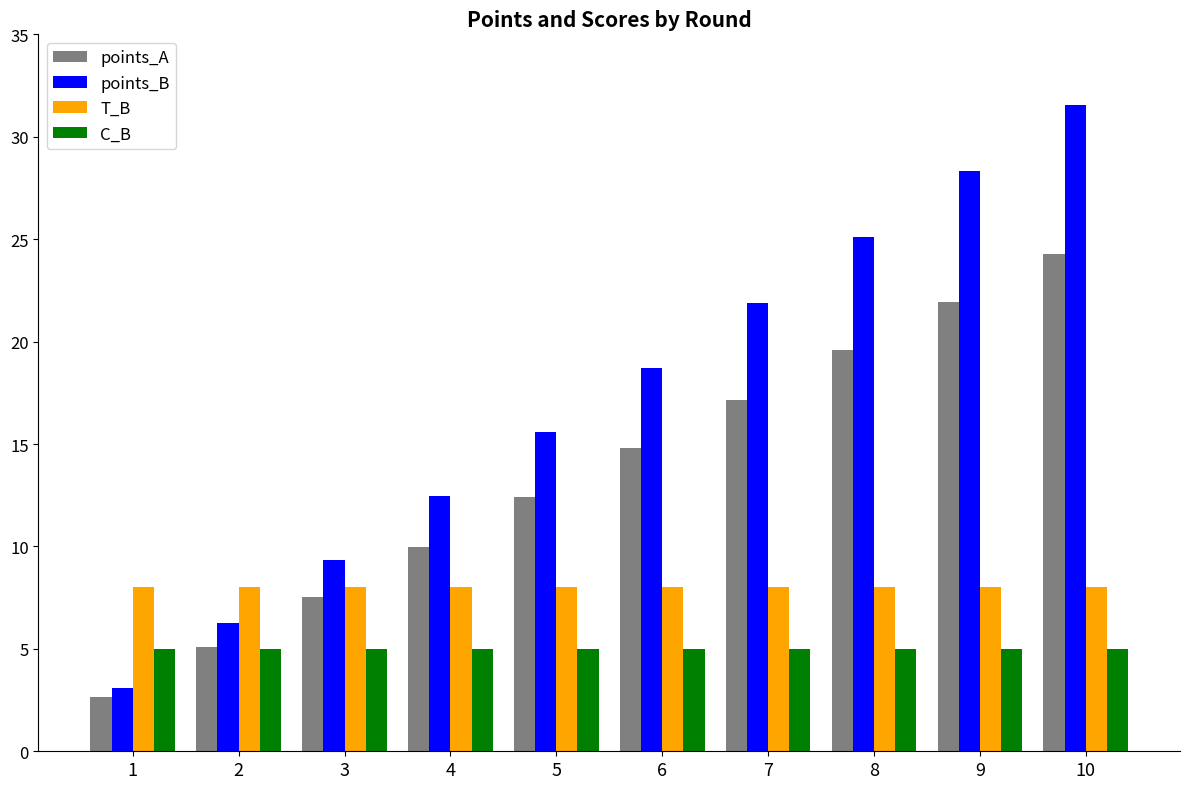

What are all the series names shown in the legend?

points_A, points_B, T_B, C_B